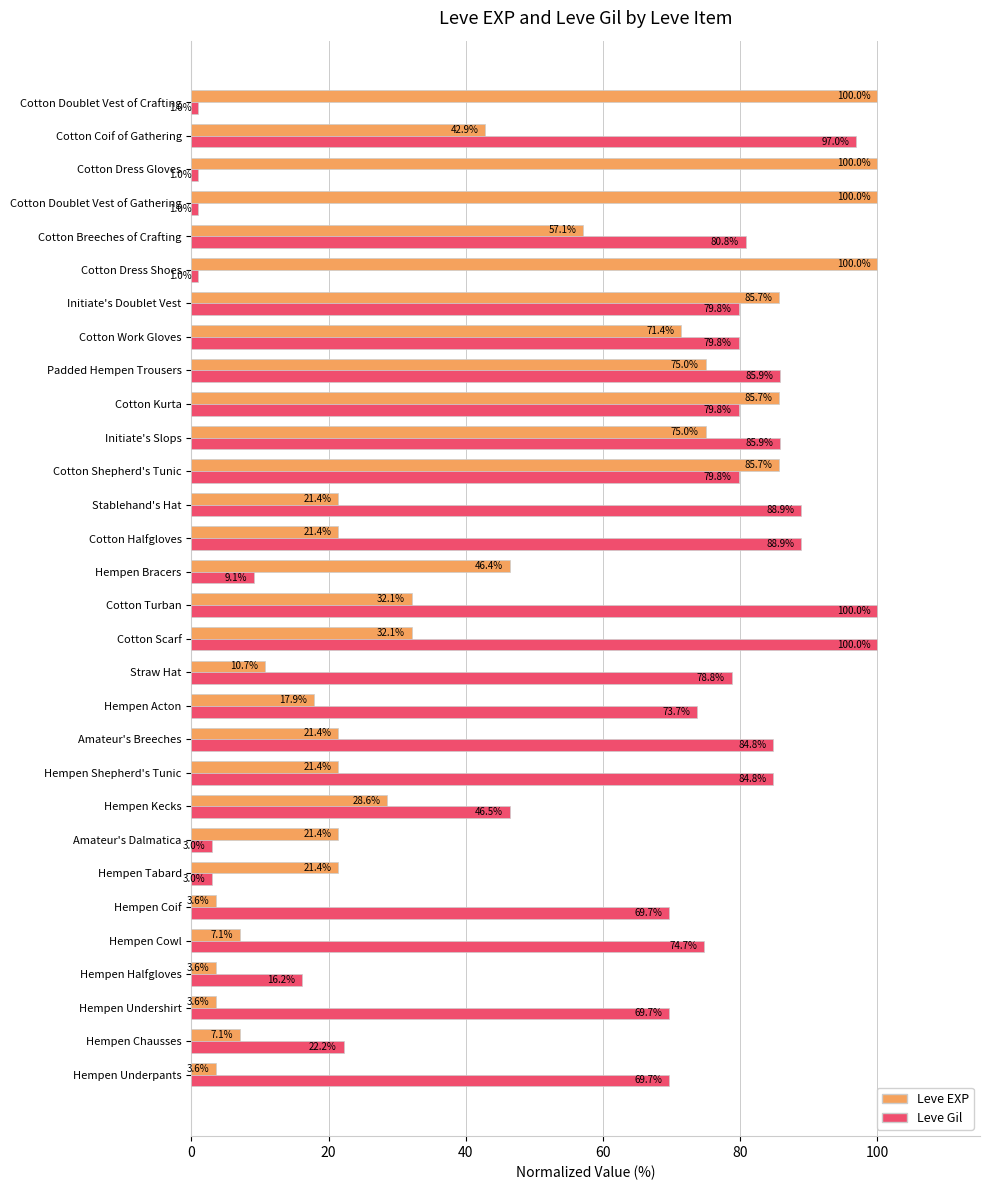

Which series has the largest total across all categories?

Leve Gil